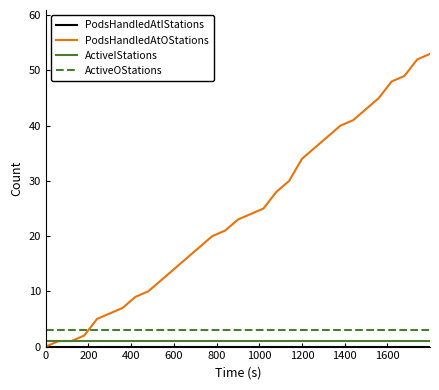

Which series has the widest spread of values?

PodsHandledAtOStations